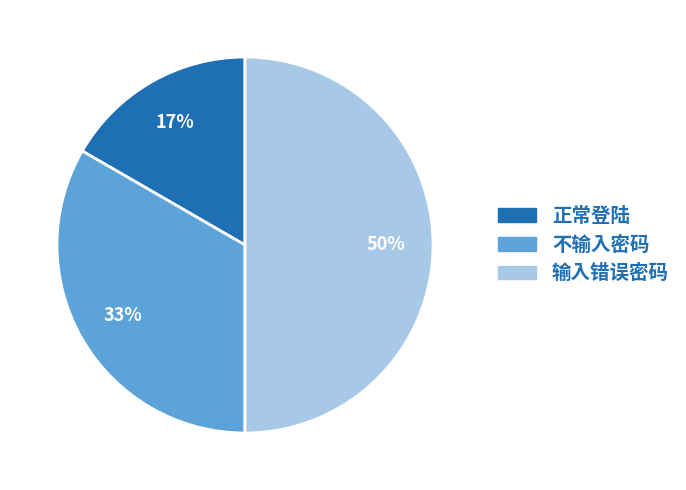

What percentage is the 输入错误密码 slice, to the nearest percent?

50%